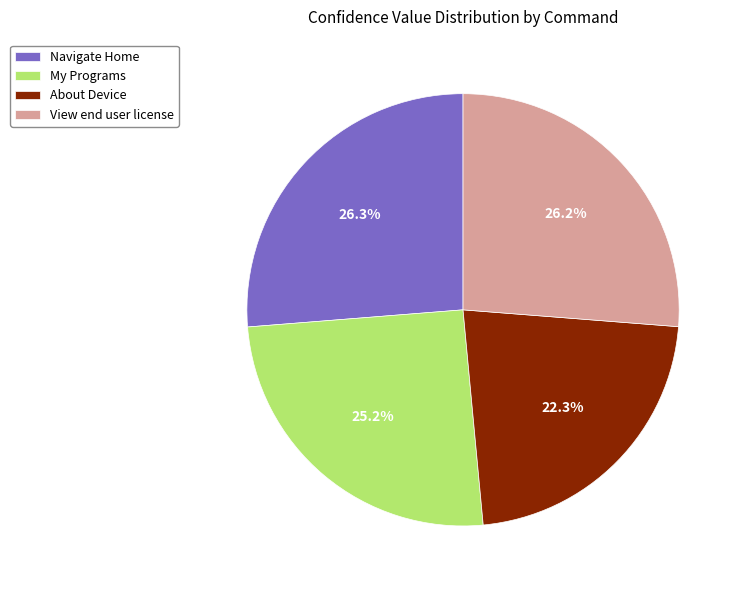

To the nearest percent, what is the difference between the largest and smallest slice percentages?

4%